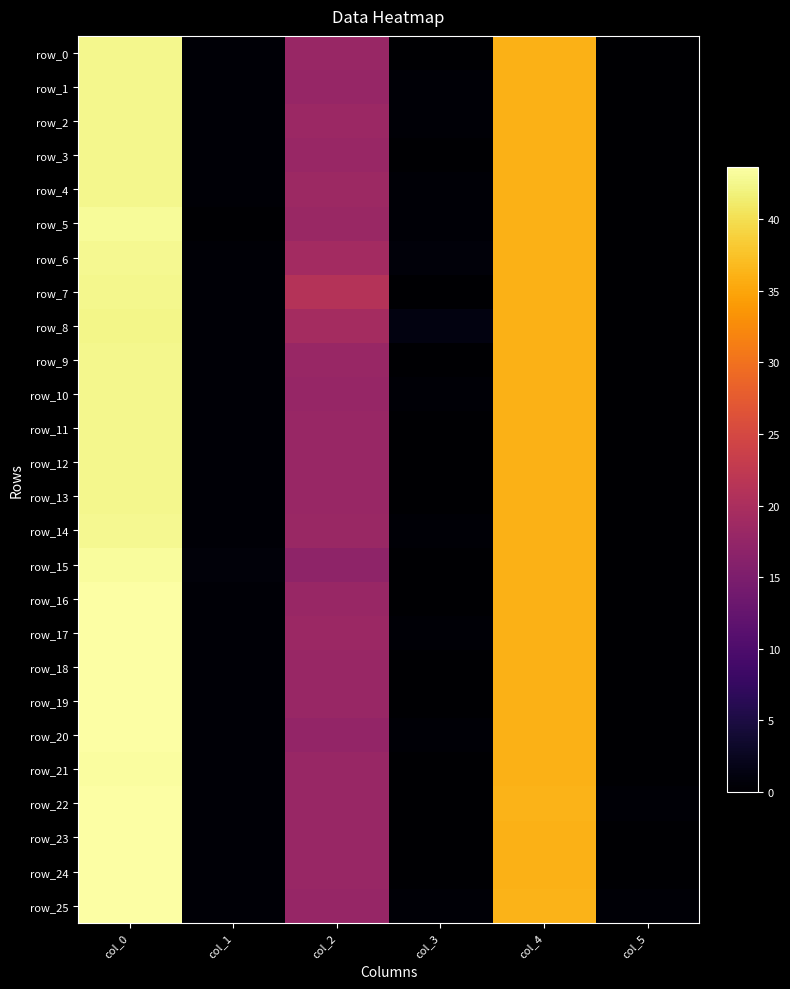

What is the average value of the row_5 series?

16.3